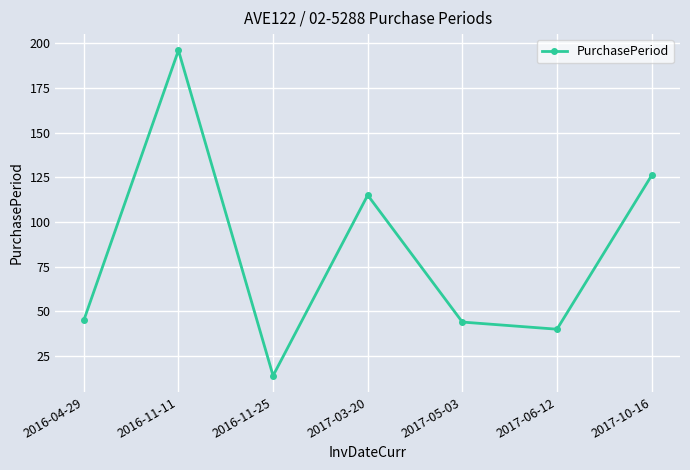

The chart shows a value of 196 at 2016-11-11. True or false?

True